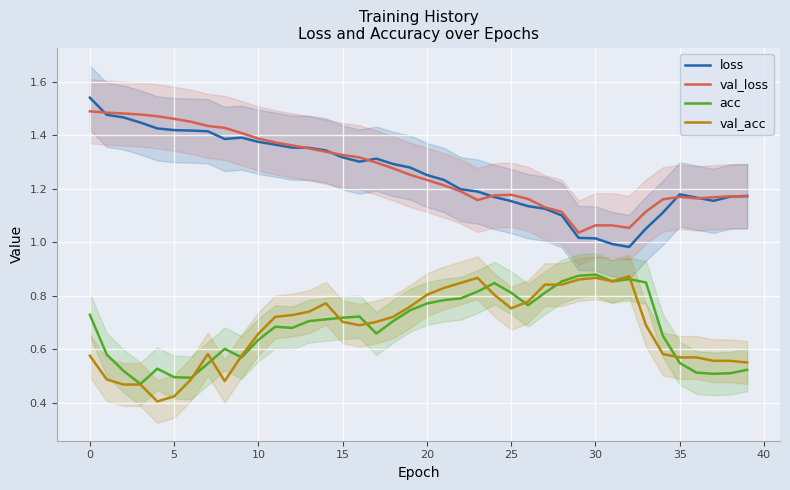

How many acc values are between 0 and 1?

40